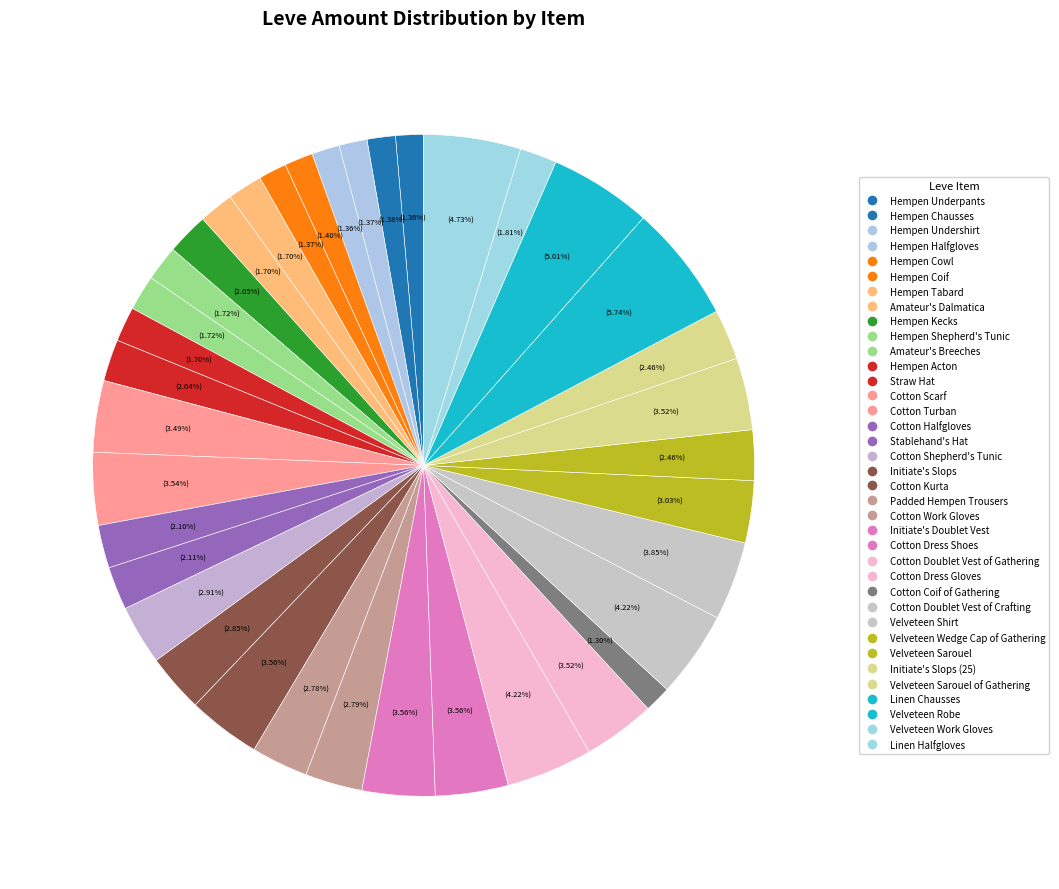

To the nearest percent, what is the difference between the Hempen Underpants and Cotton Shepherd's Tunic slice percentages?

2%